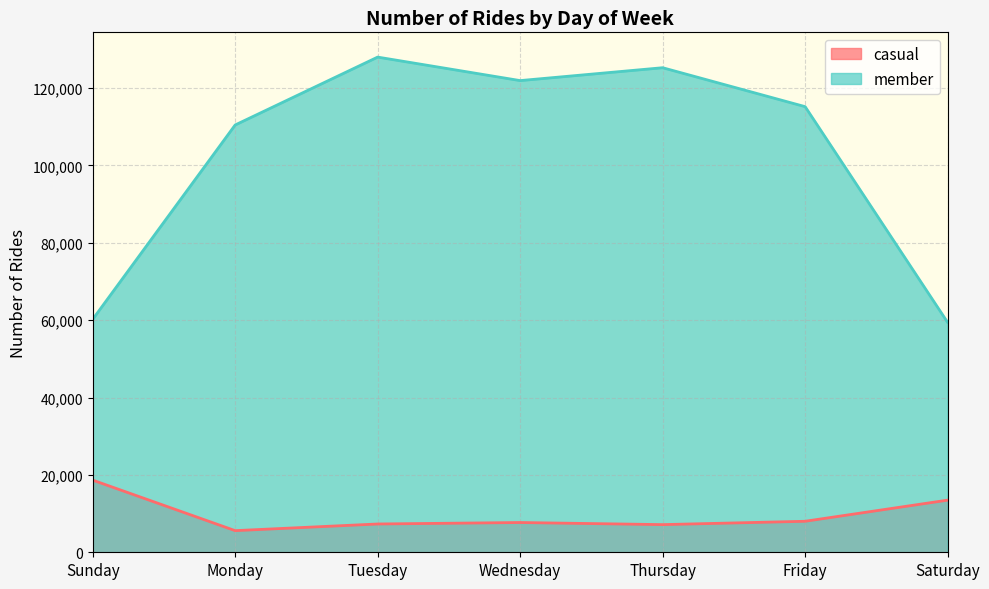

Which has a higher value, Monday or Thursday?

Thursday